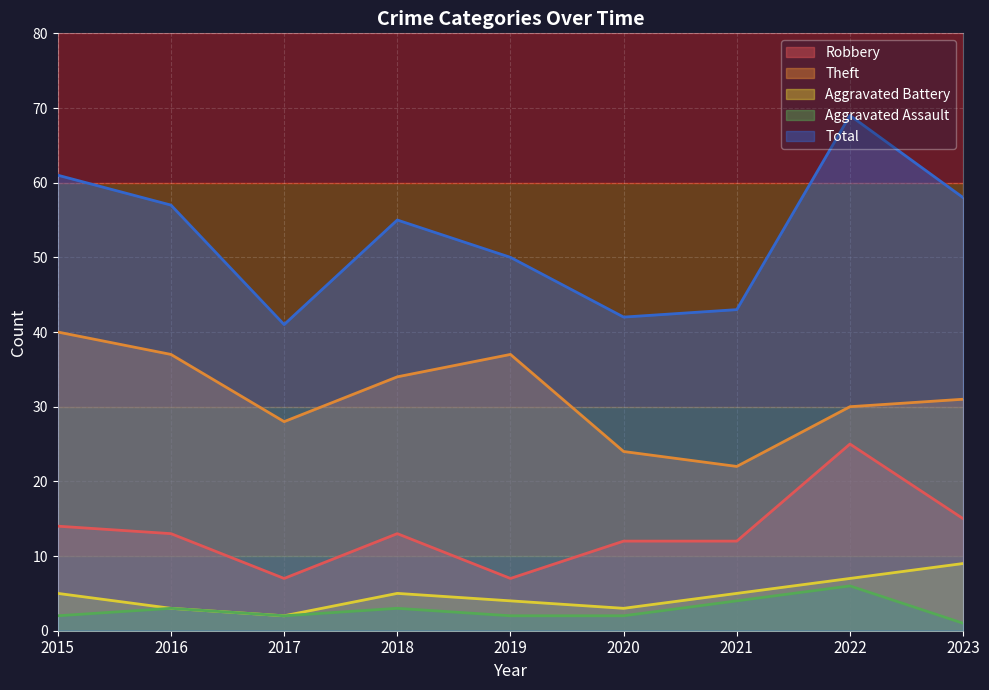

True or false: Total and Aggravated Assault cross at least once.

False